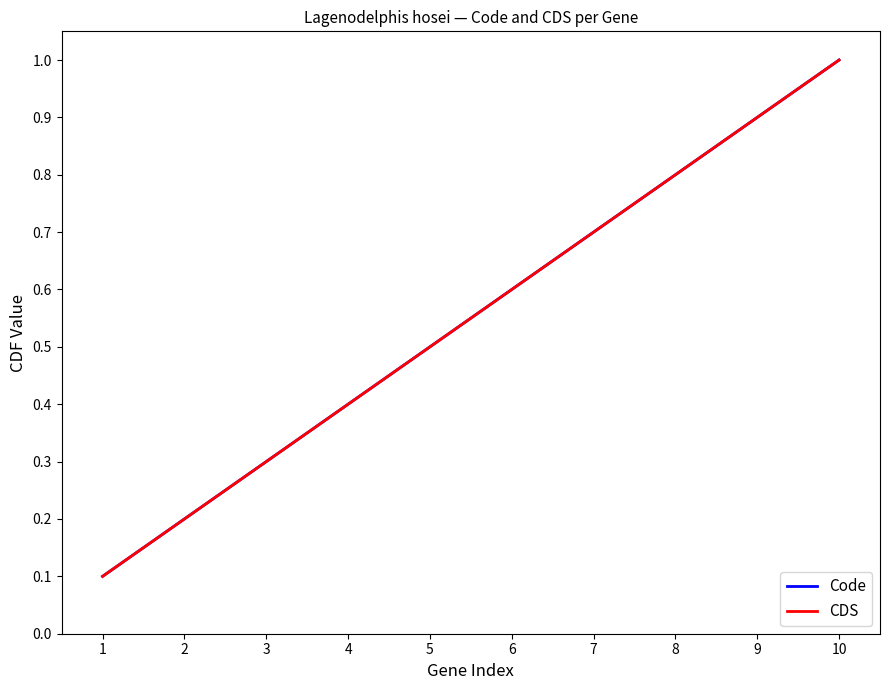

Does the chart display data point markers on the line(s)?

No